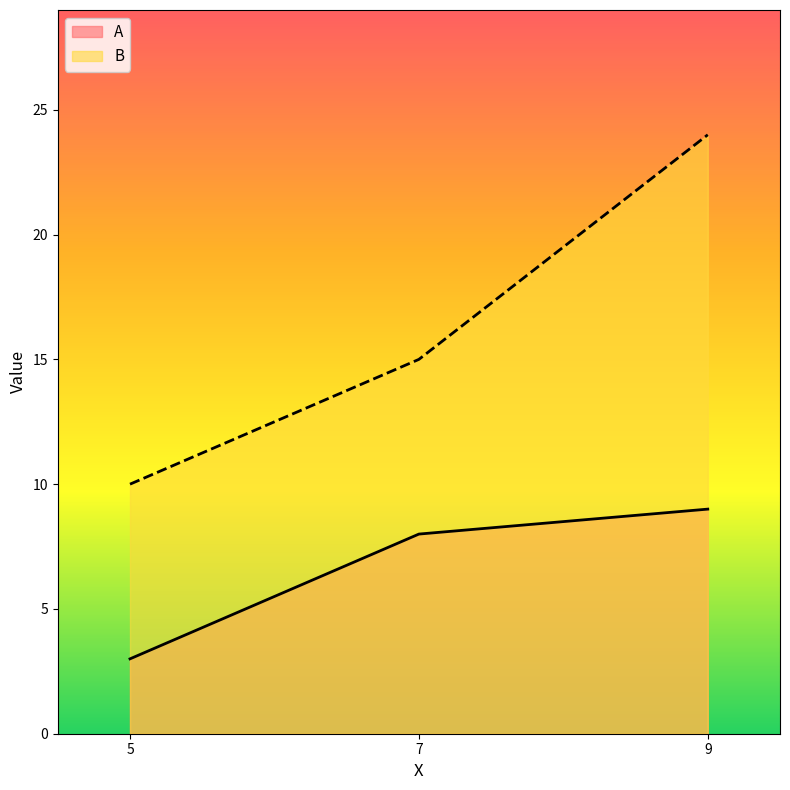

List the labels in order of A value, largest first.

9, 7, 5